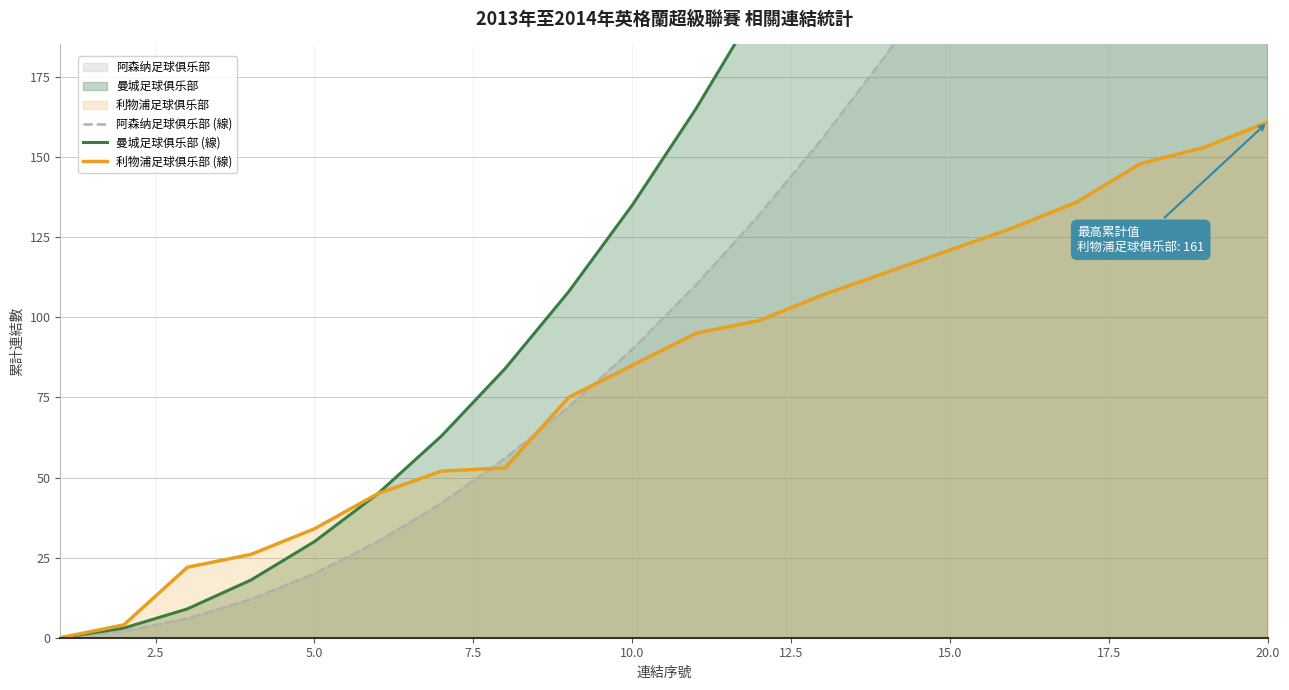

True or false: 曼城足球俱乐部 (線) and 阿森纳足球俱乐部 (線) cross at least once.

False